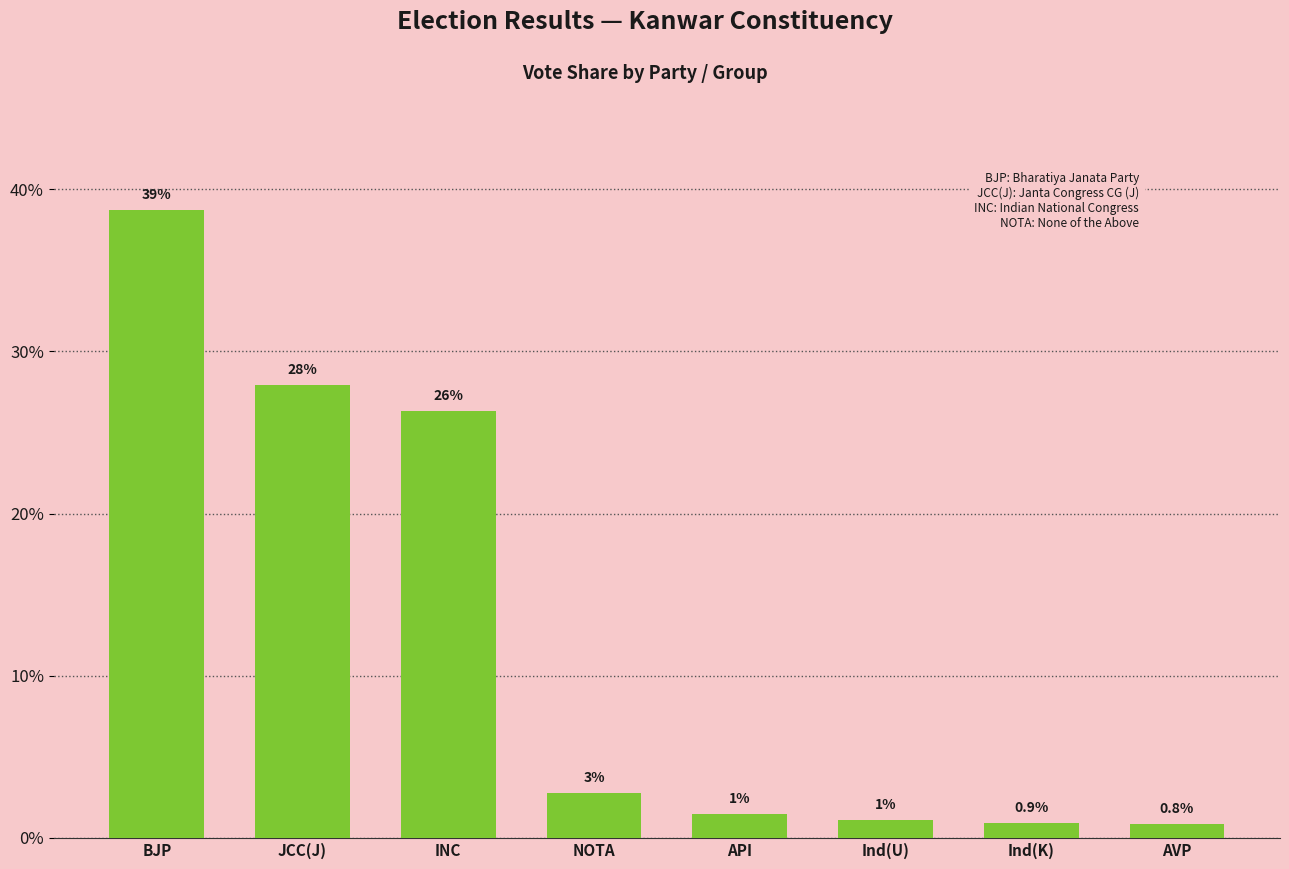

Reading left to right, extract all data points from this chart.

38.7	27.9	26.3	2.7	1.5	1.1	0.9	0.8